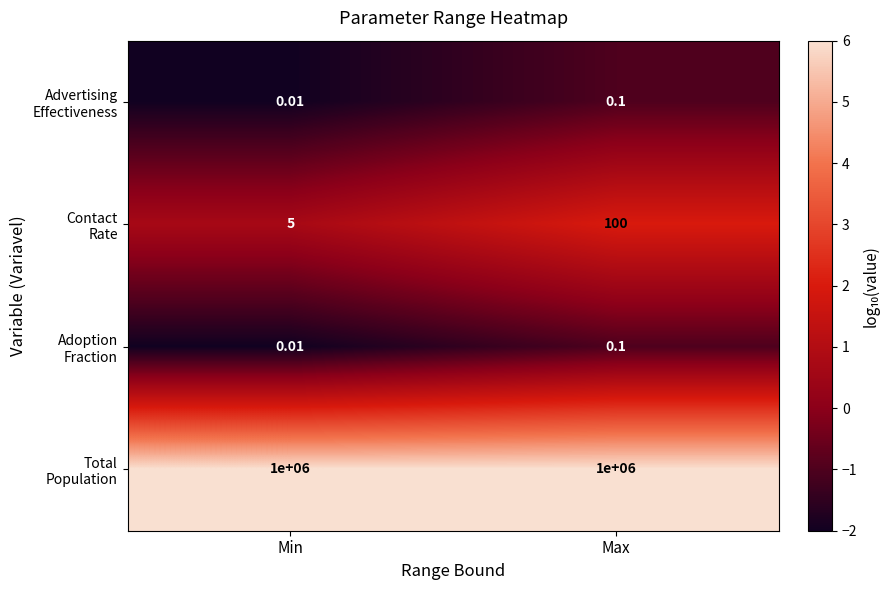

At which category does the chart reach its minimum across all series?

Min